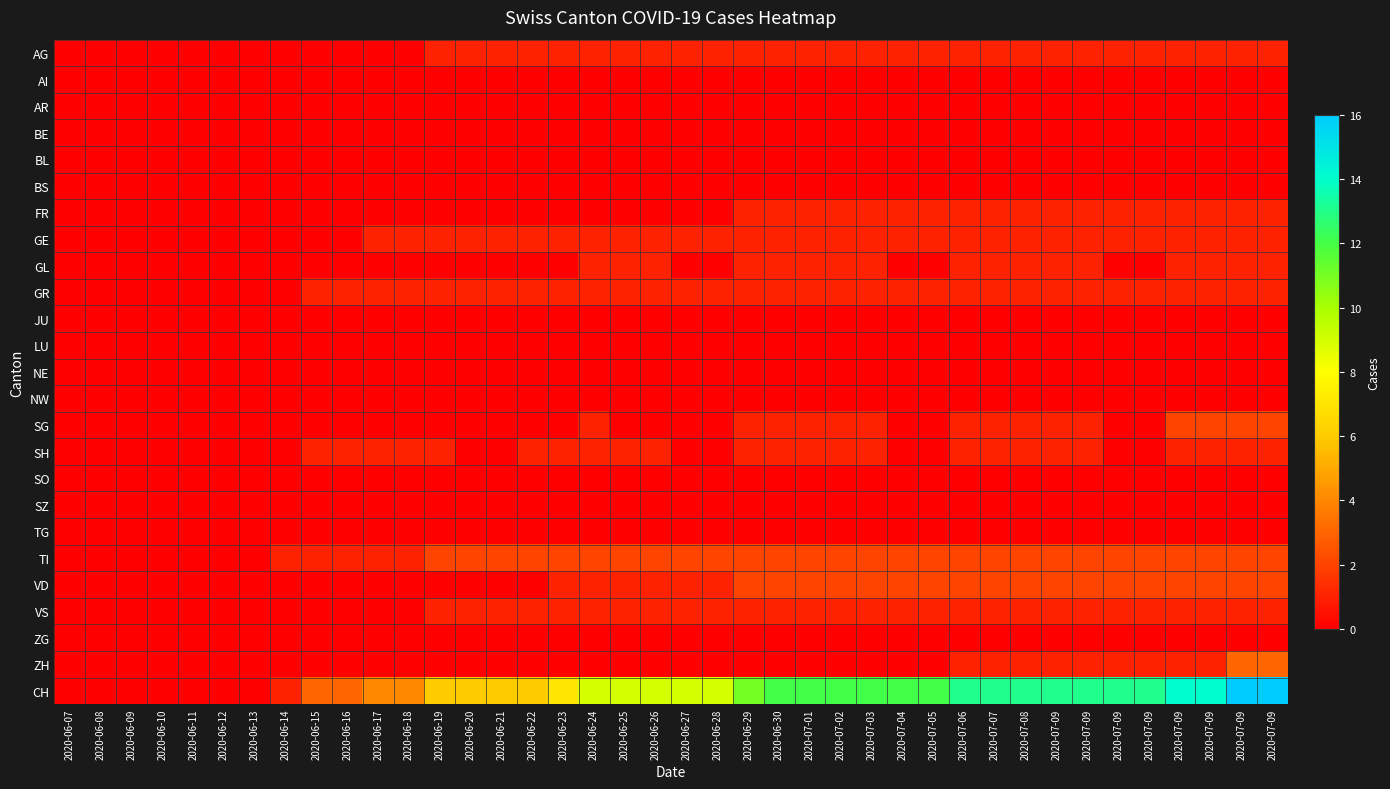

Rank the series by their maximum value, from highest to lowest.

CH, ZH, SG, TI, VD, AG, FR, GE, GL, GR, SH, VS, AI, AR, BE, BL, BS, JU, LU, NE, NW, SO, SZ, TG, ZG